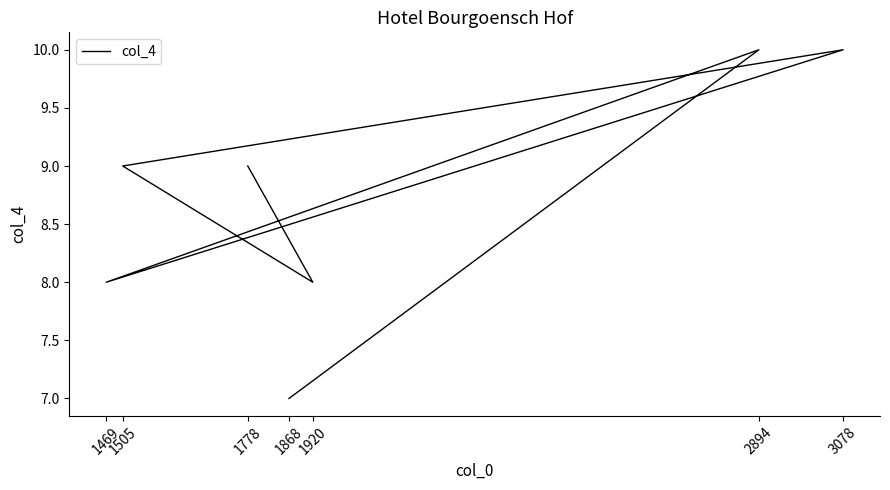

How many lines are shown in the chart?

1